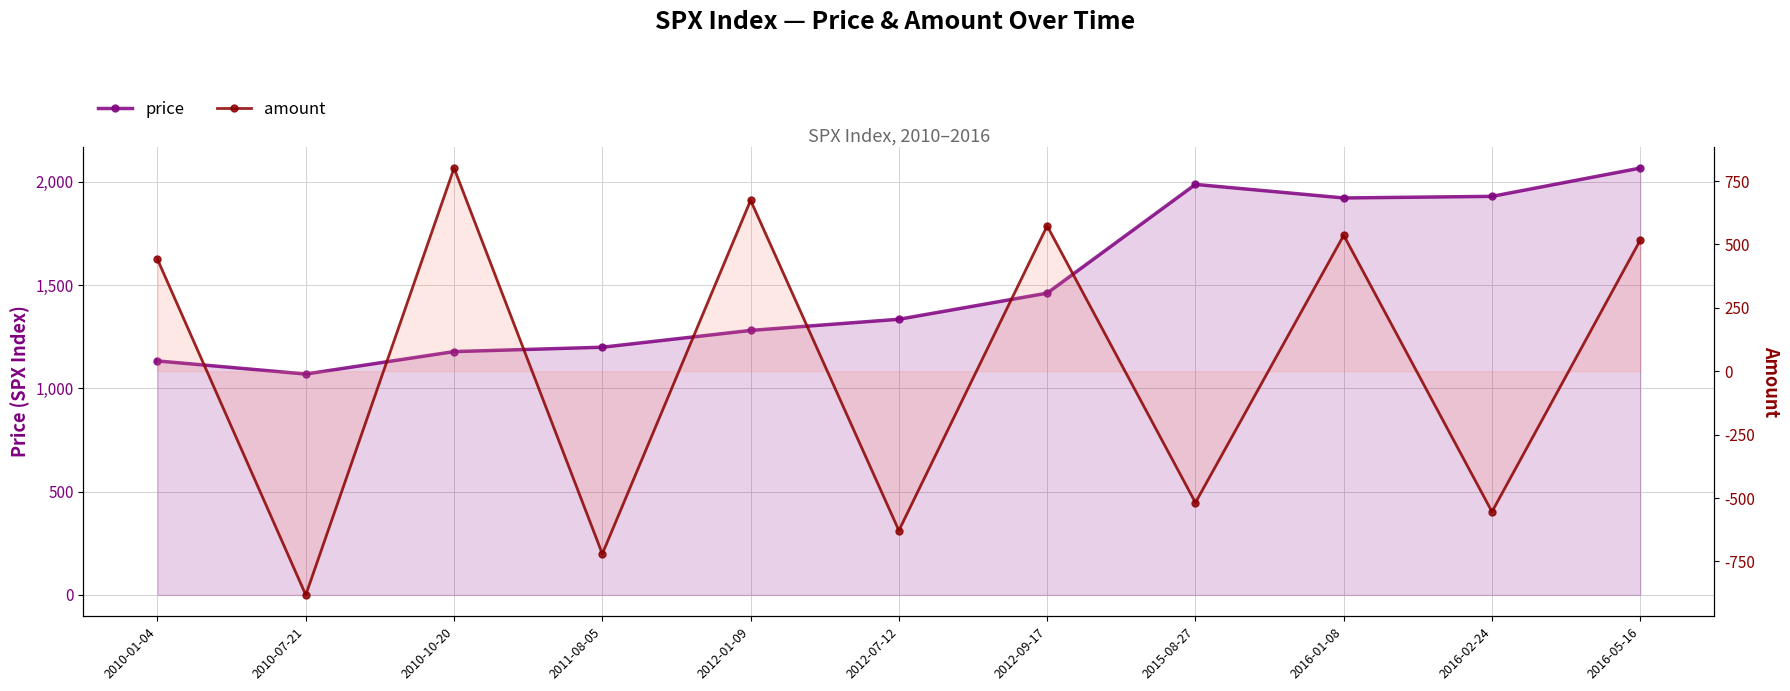

What is the difference between the maximum and minimum values in the price series?

997.1